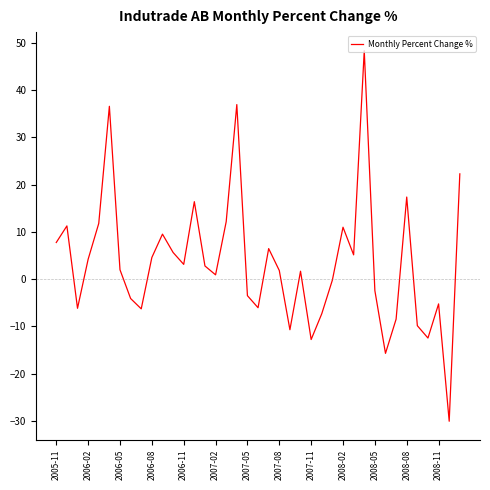

What is the difference between the maximum and minimum values?

78.4